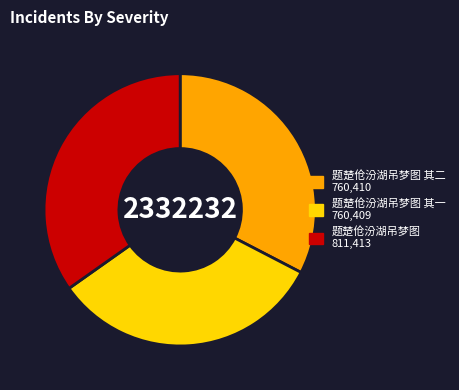

Which slice is the largest?

题楚伧汾湖吊梦图 811,413